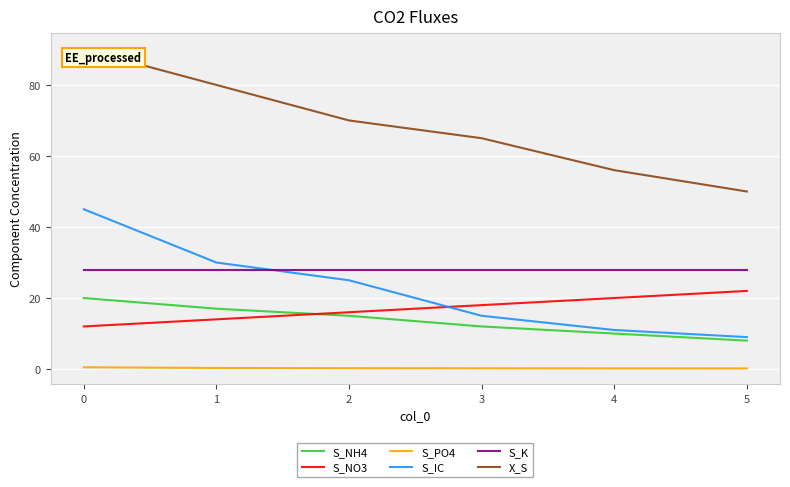

At which label does S_NH4 first exceed 15?

0